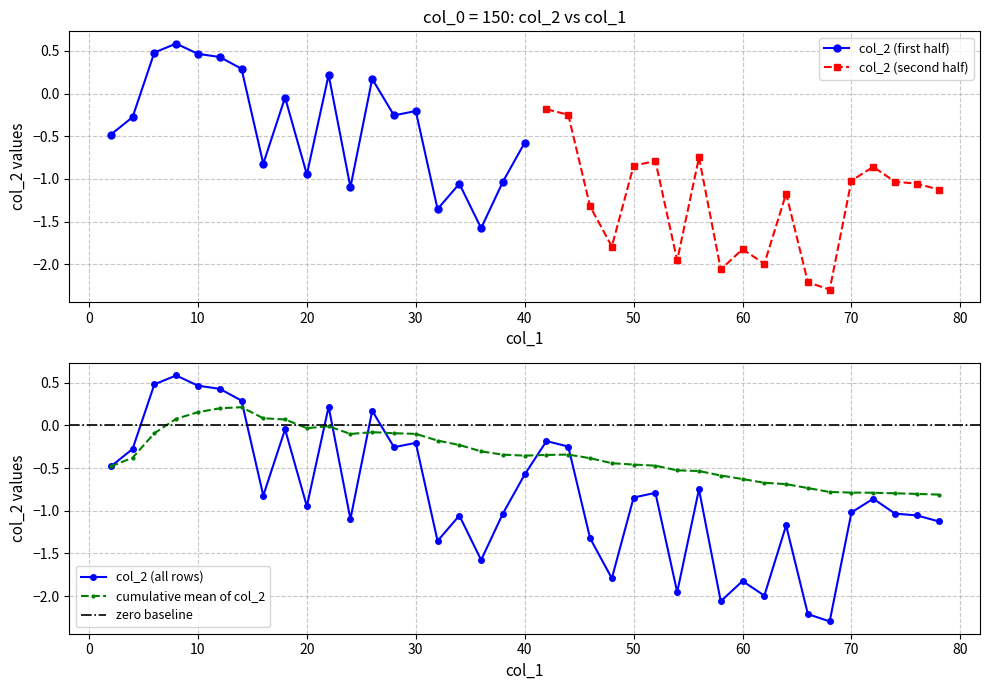

Is this an area chart (filled region under the line)?

No